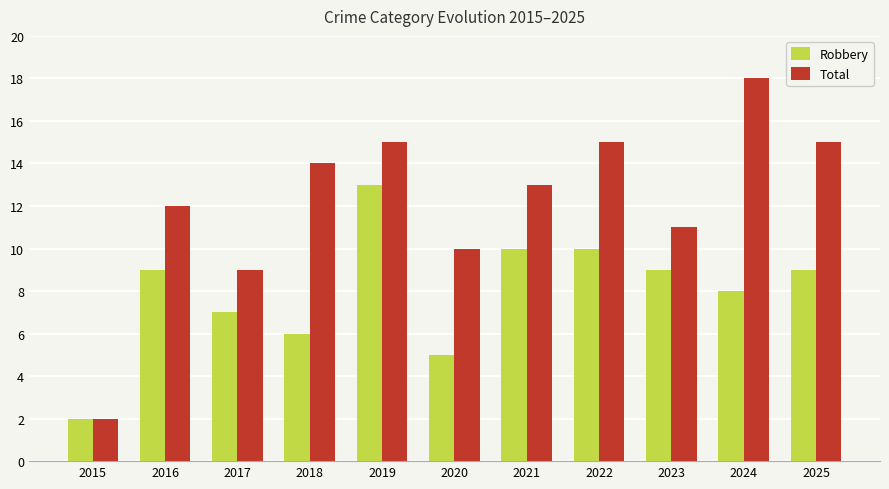

What is the difference between the Robbery values at 2021 and 2017?

3